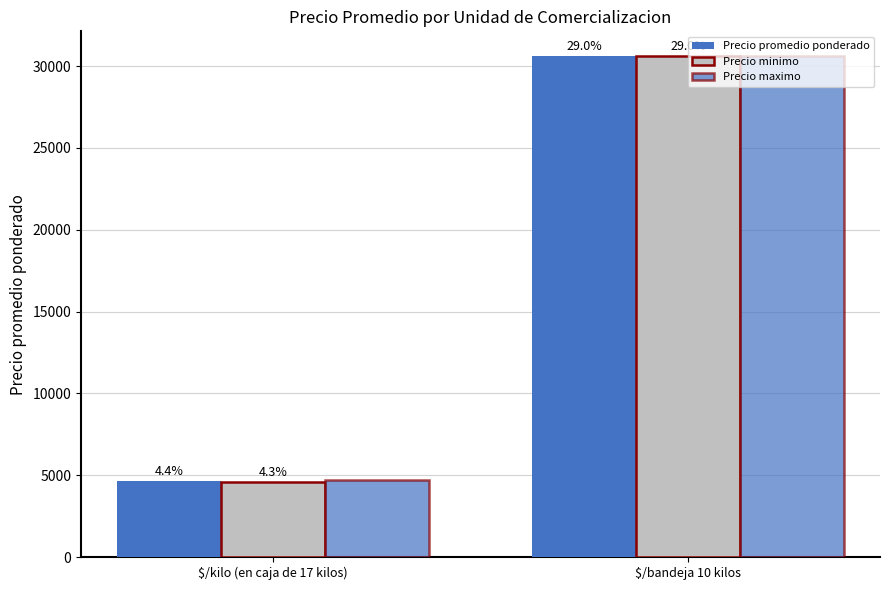

How many bars are there in total?

6